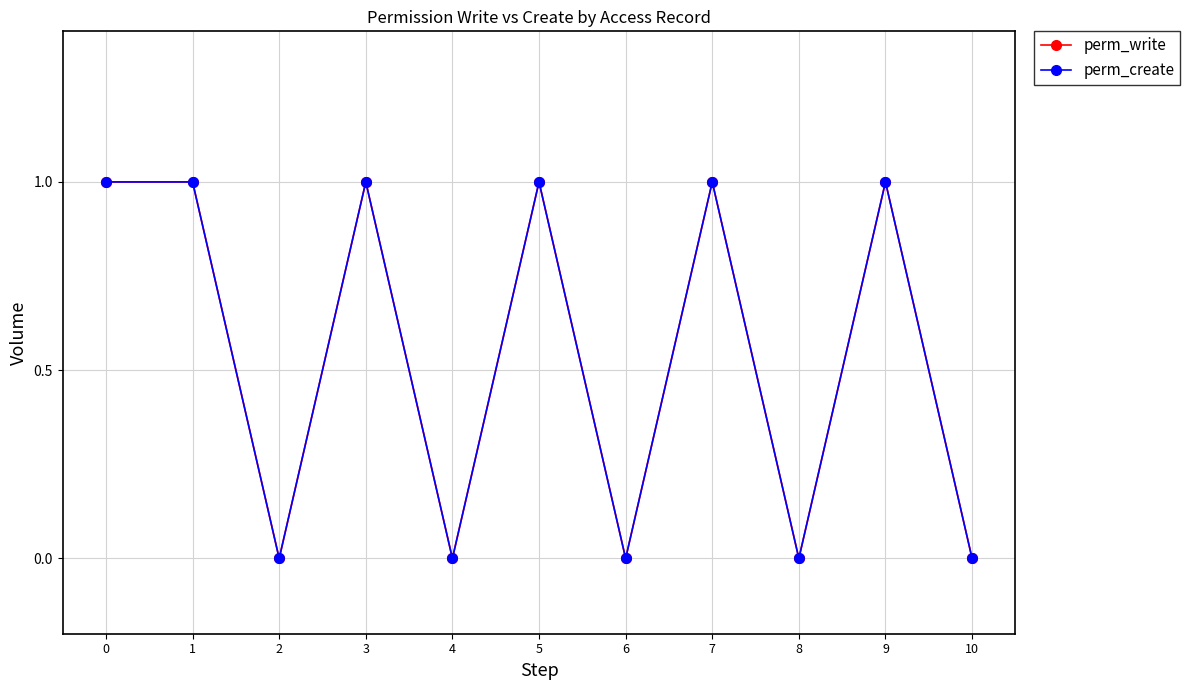

Is this an area chart (filled region under the line)?

No